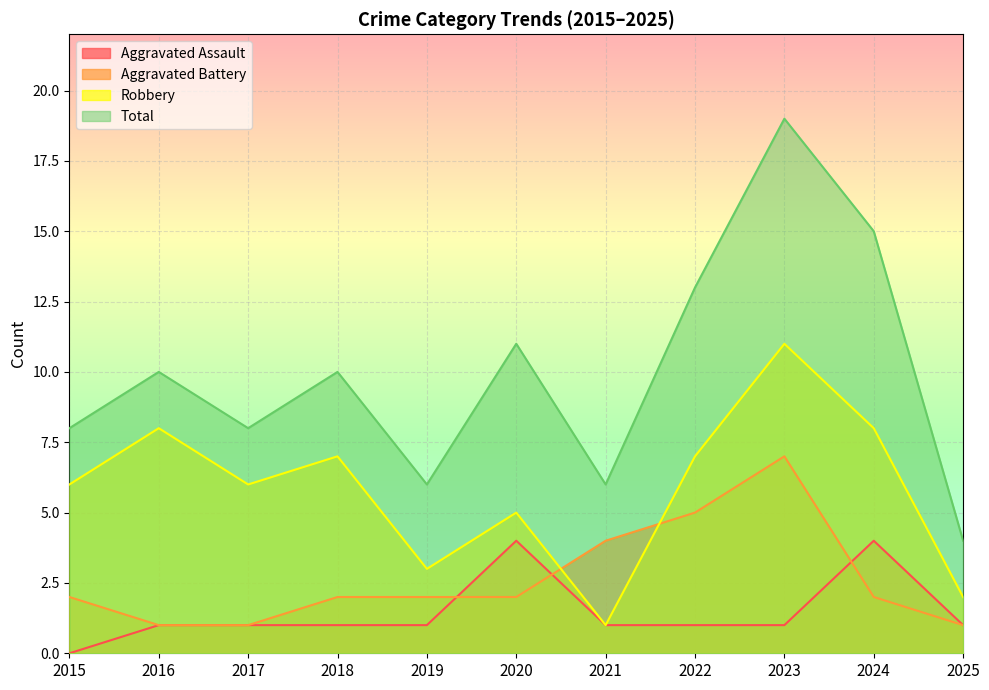

What is the difference between the second highest and minimum values in the Robbery series?

7